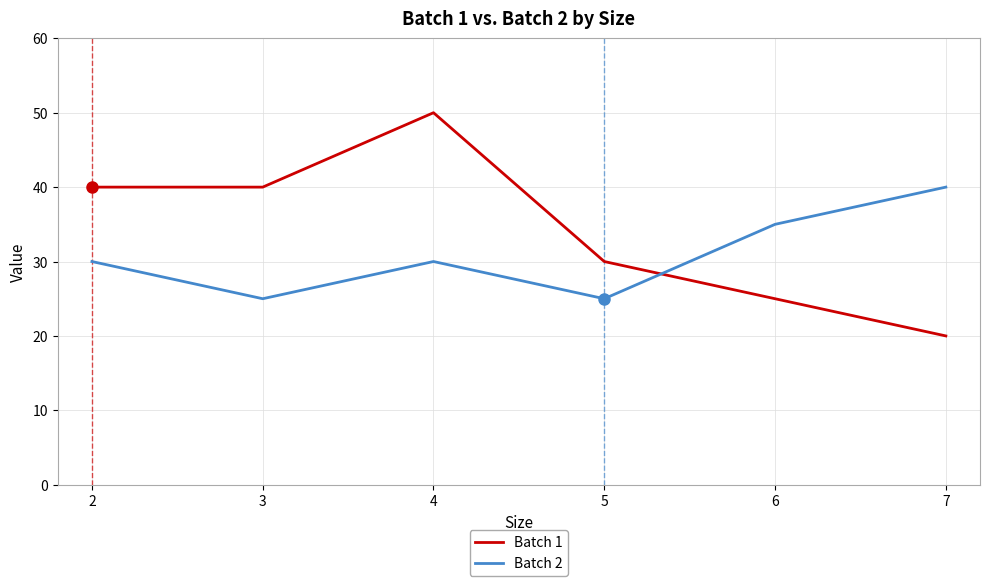

Read the Batch 2 value at 5, to the nearest 5.

25